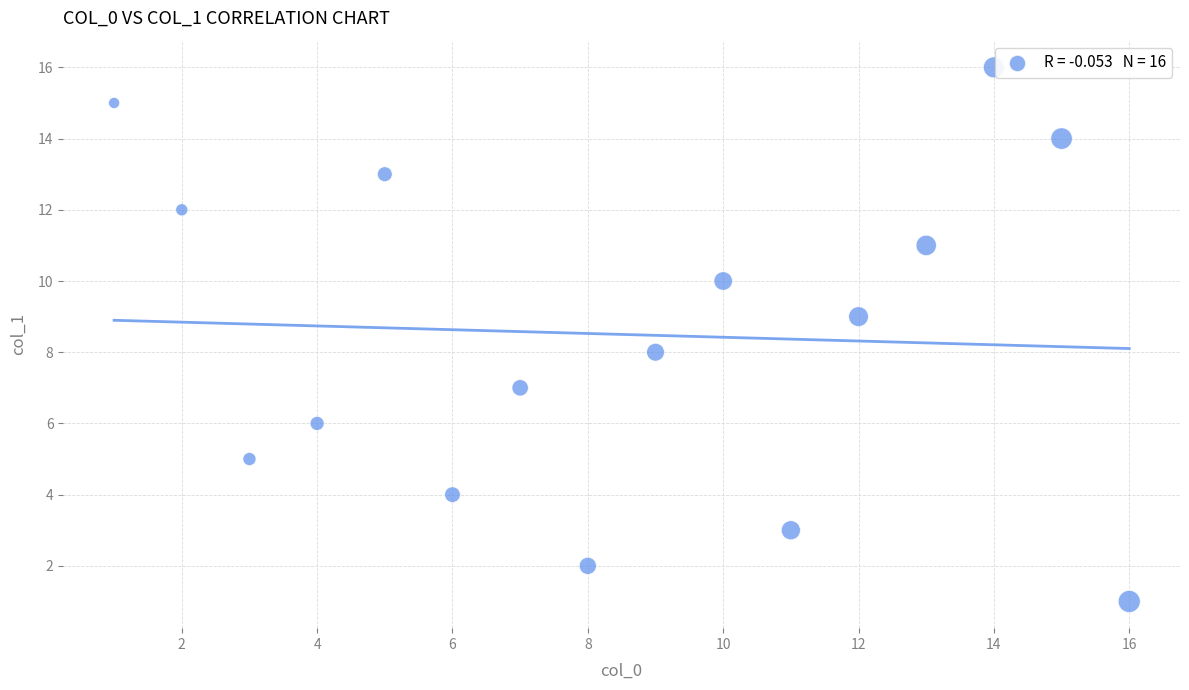

What is the range of Y values (max minus min)?

15